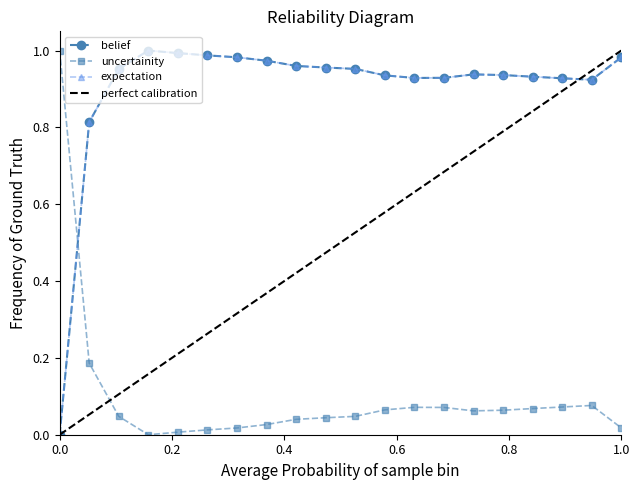

What is the spread (max minus min) of values at 9?

1.0